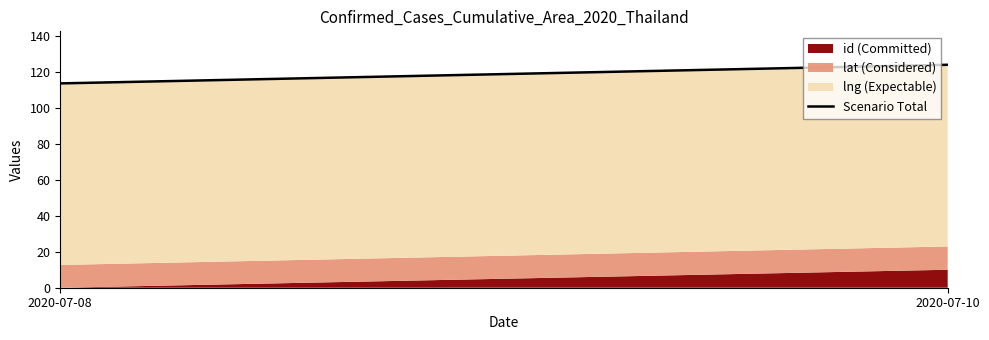

Rank the categories by value from lowest to highest.

2020-07-08, 2020-07-10